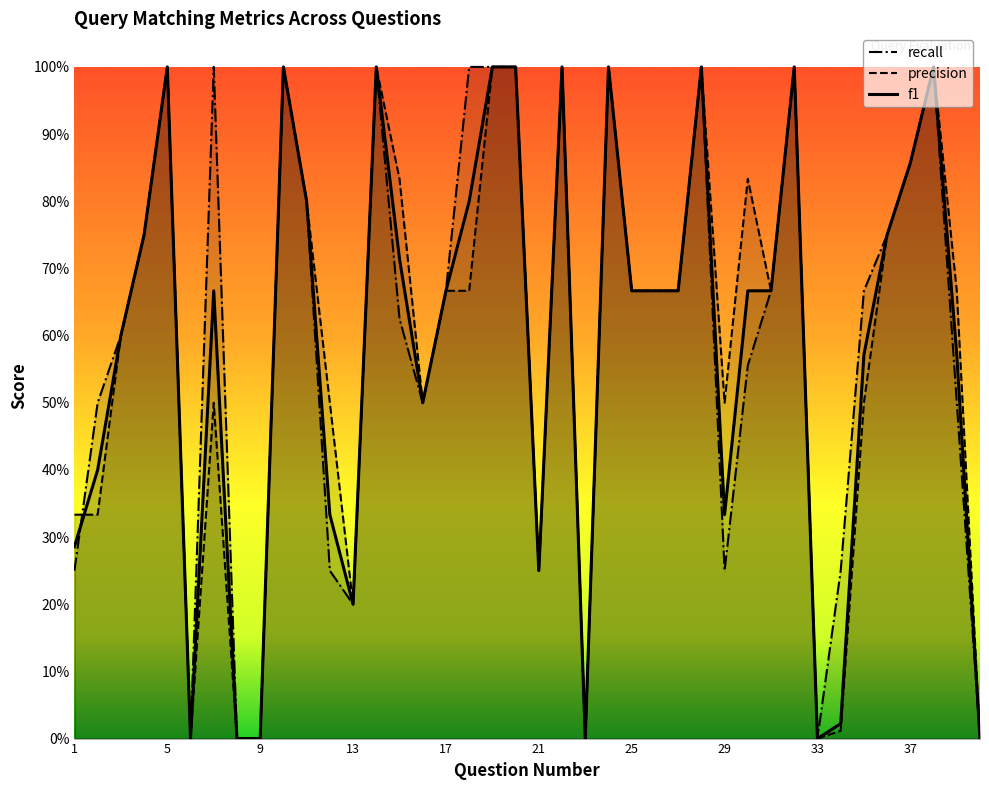

What are all the series names shown in the legend?

recall, precision, f1